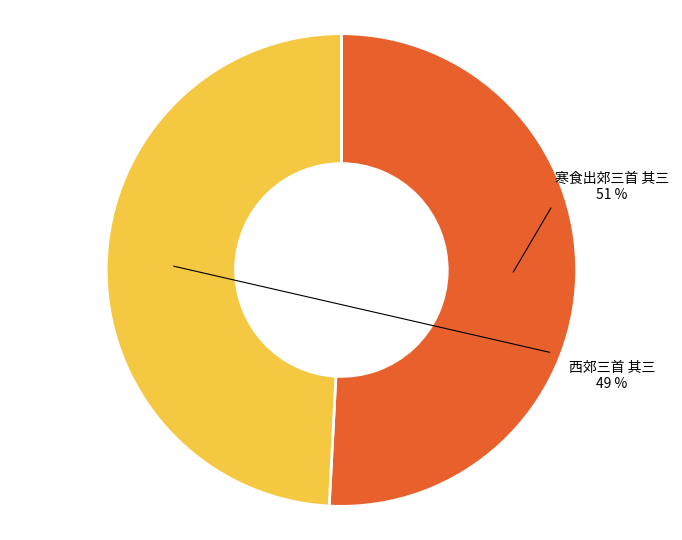

Is it true that 寒食出郊三首 其三 is 60% of the pie?

False